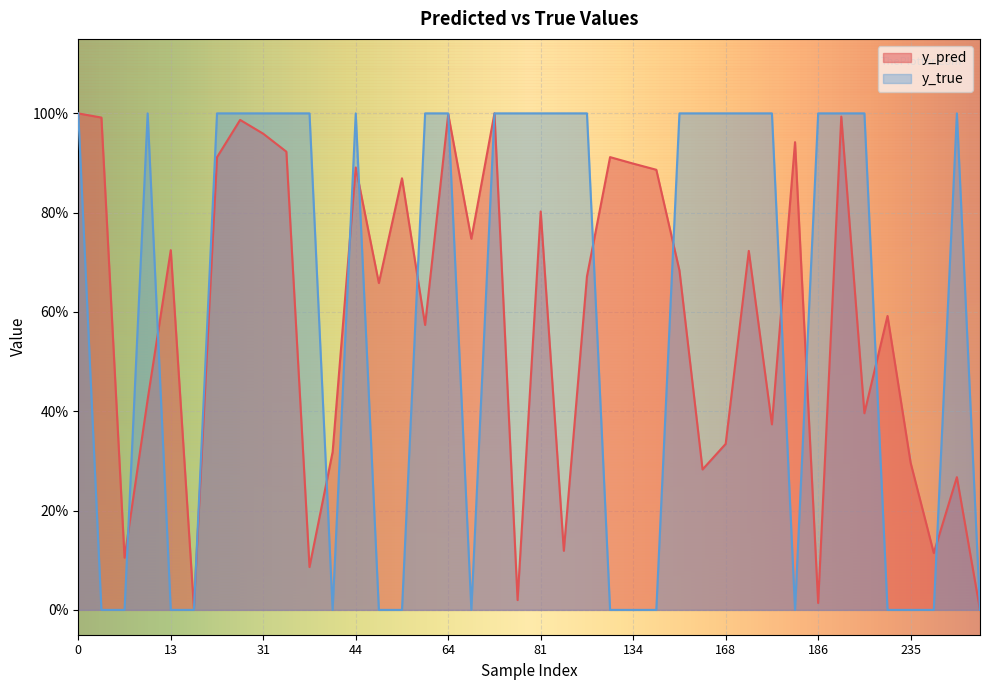

Which has a higher value, 235 or 39?

235